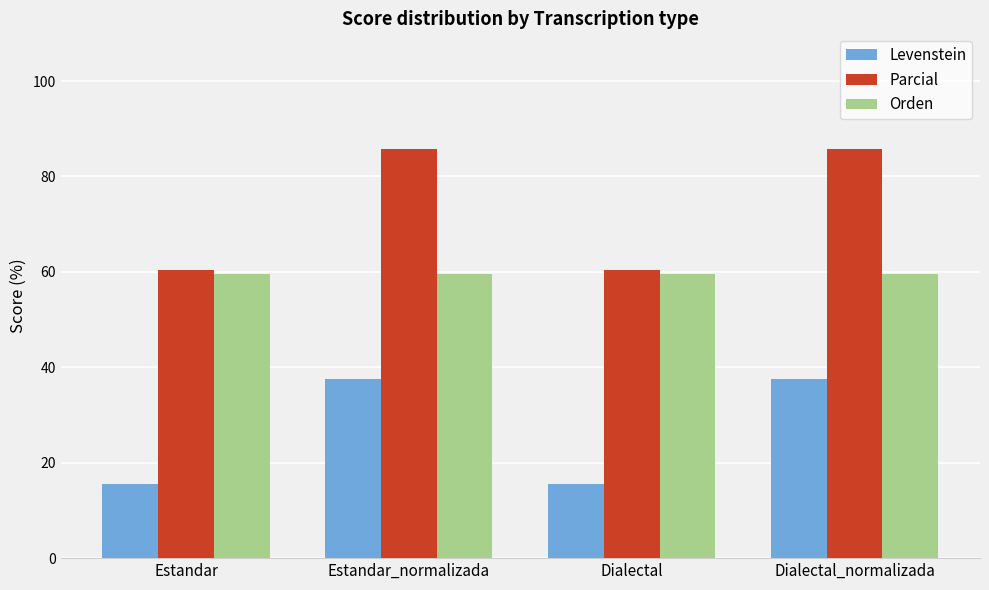

The Levenstein series shows 15.6 at Dialectal. True or false?

True